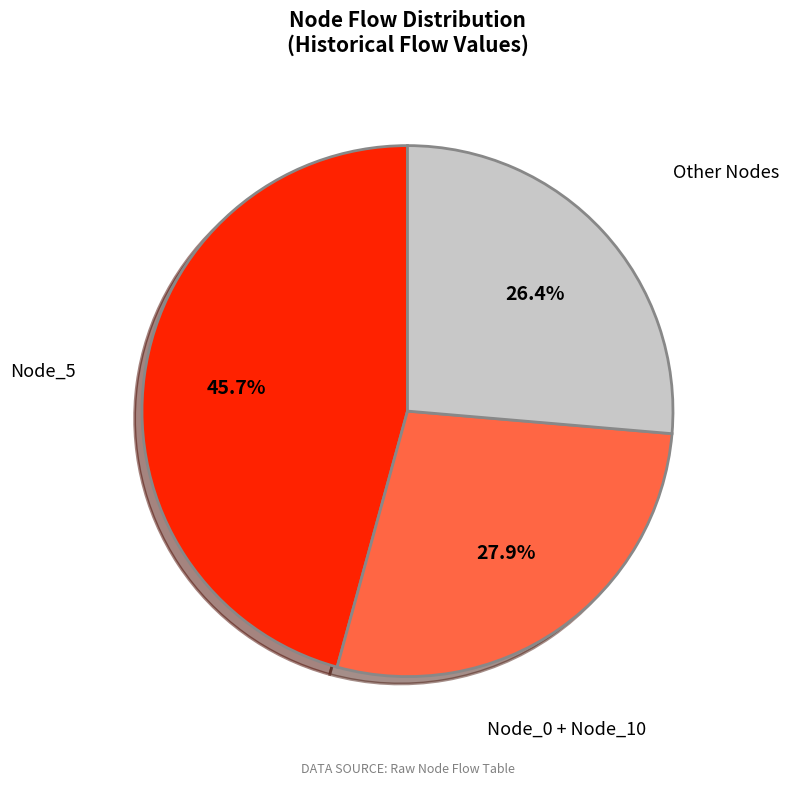

Does any single category account for the majority?

No